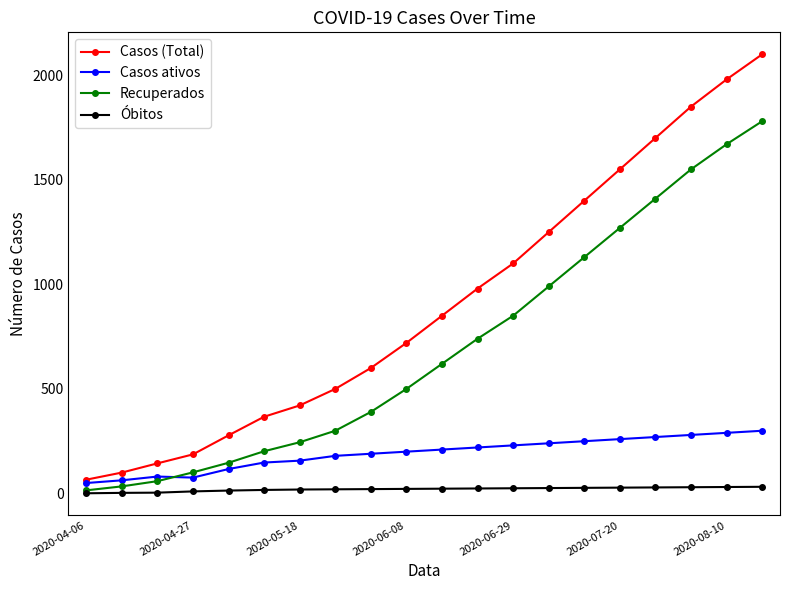

List the series in order of their overall mean, highest first.

Casos (Total), Recuperados, Casos ativos, Óbitos